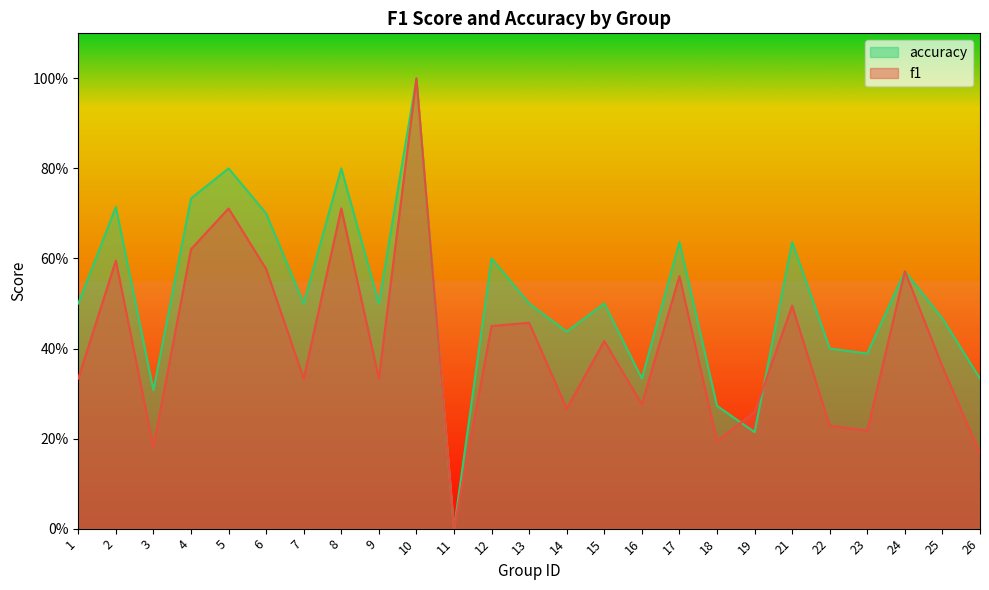

What is the approximate value of f1 at 4?

0.6